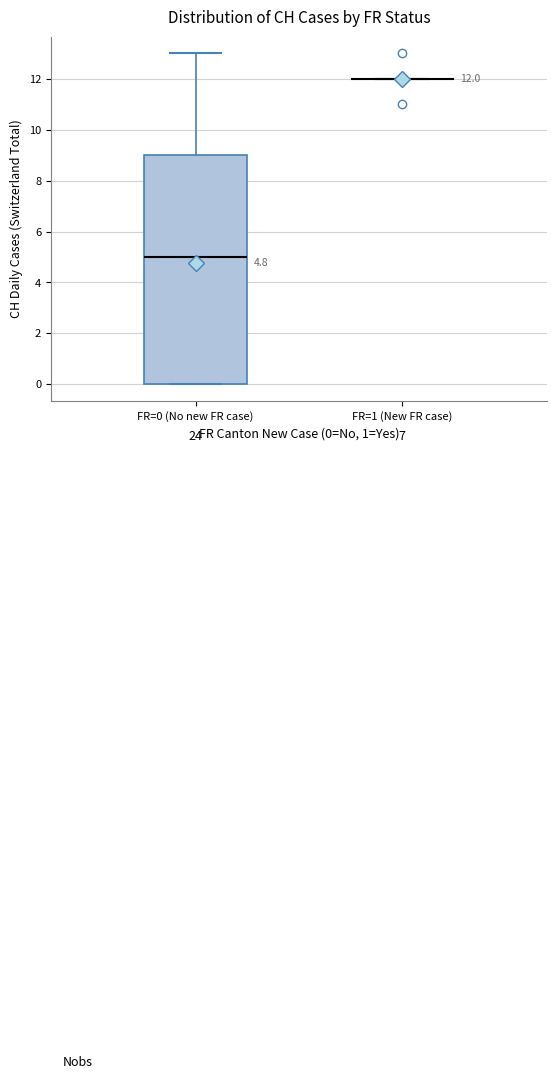

Which box is the tallest, from its lower edge to its upper edge?

FR=0 (No new FR case)